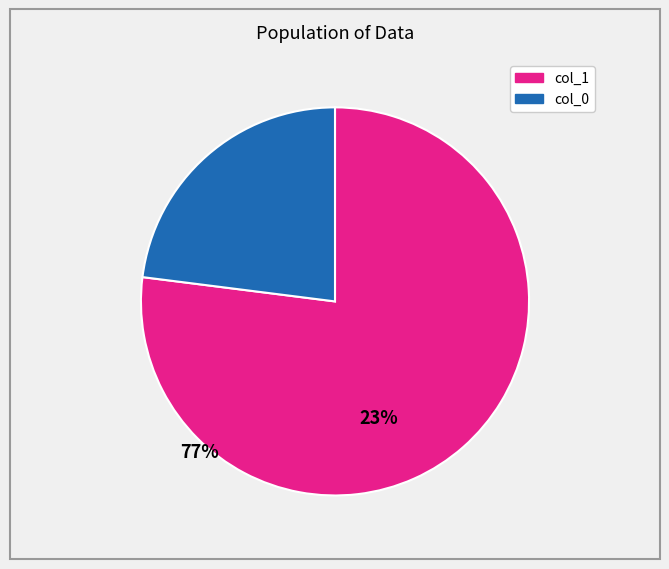

Is there a majority slice in this chart?

Yes